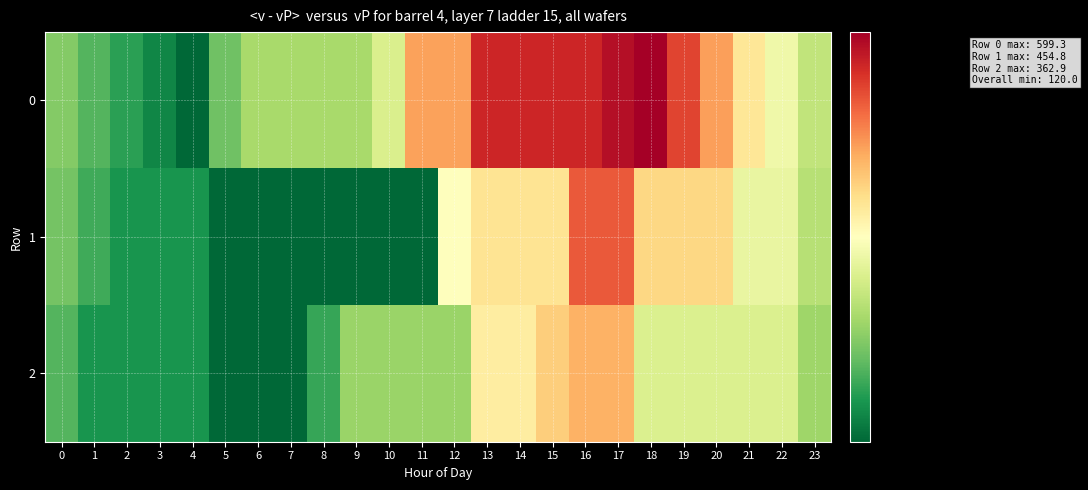

What is the greatest value displayed?

599.3